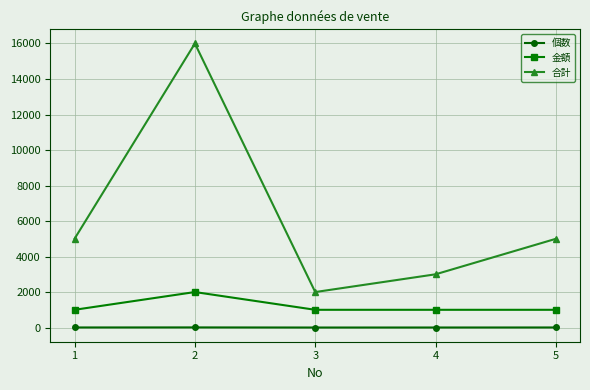

What is the lowest value of the 合計 series?

2000